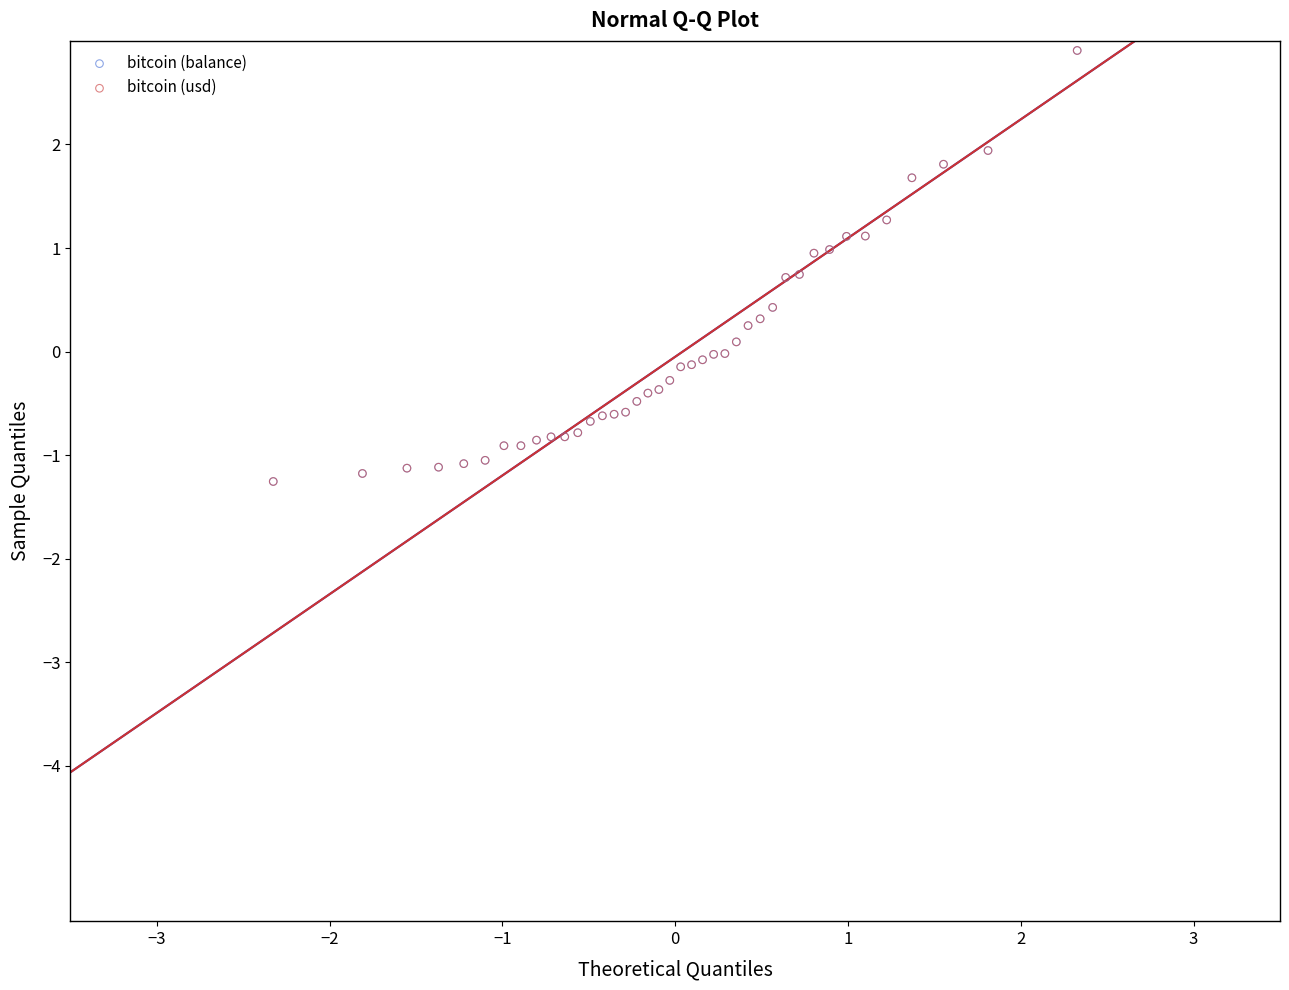

What are all the series names shown in the legend?

bitcoin (balance), bitcoin (usd)